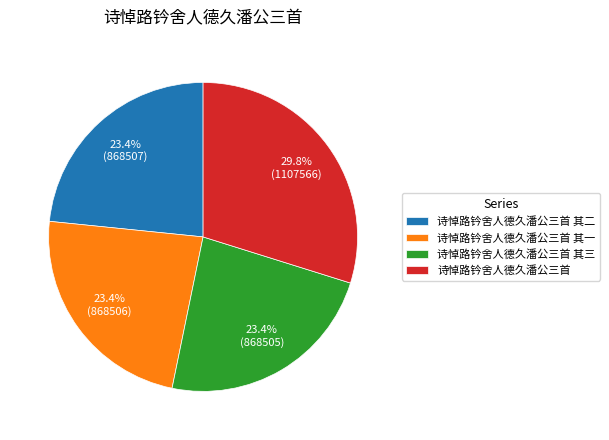

What is the largest slice in the pie chart?

诗悼路钤舍人德久潘公三首